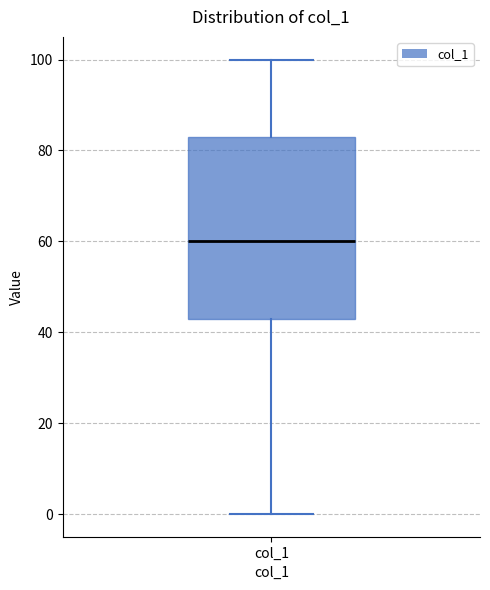

Read this box plot against the y-axis: the position of the median line, the range covered by the box, and the ends of both whiskers. The values are not printed on the chart, so give them approximately, as read against the axis.

median 60, box 44 to 84, whiskers 0 to 100